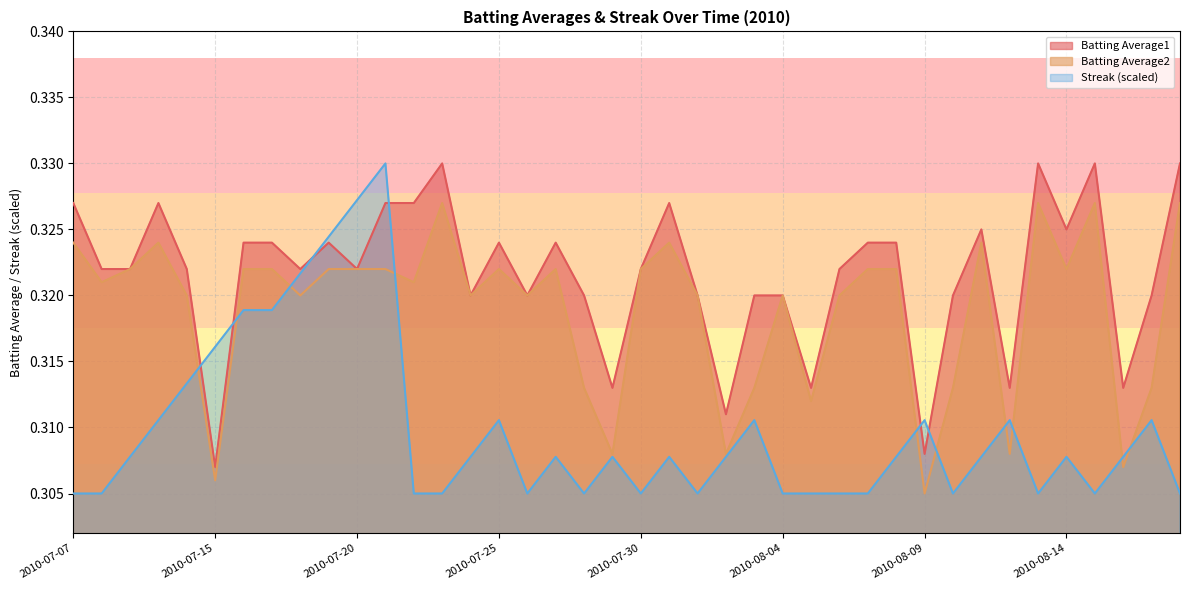

What is the label of the 22nd point from the left?

2010-07-31